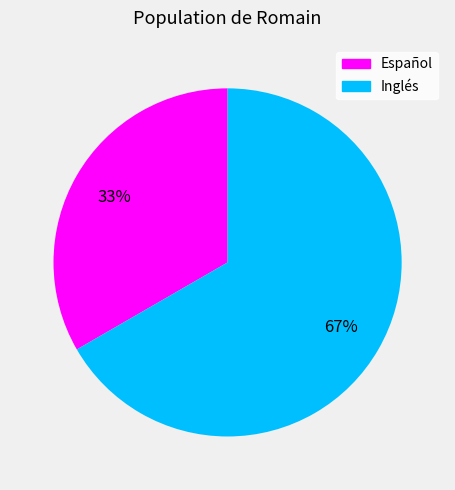

True or false: Inglés accounts for 74% of the total.

False